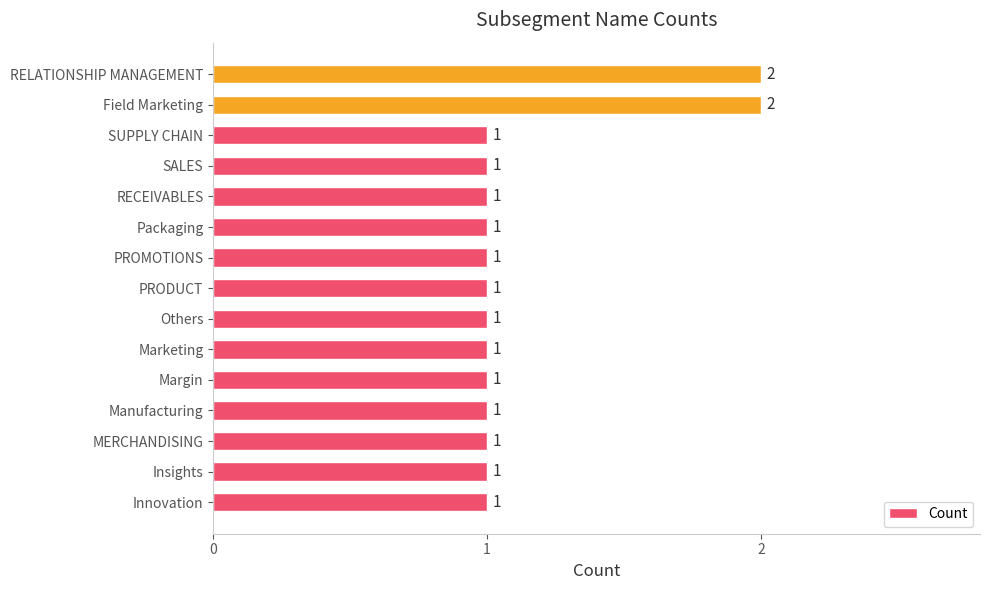

Approximately how many times larger is the value at Insights compared to Margin?

1.0